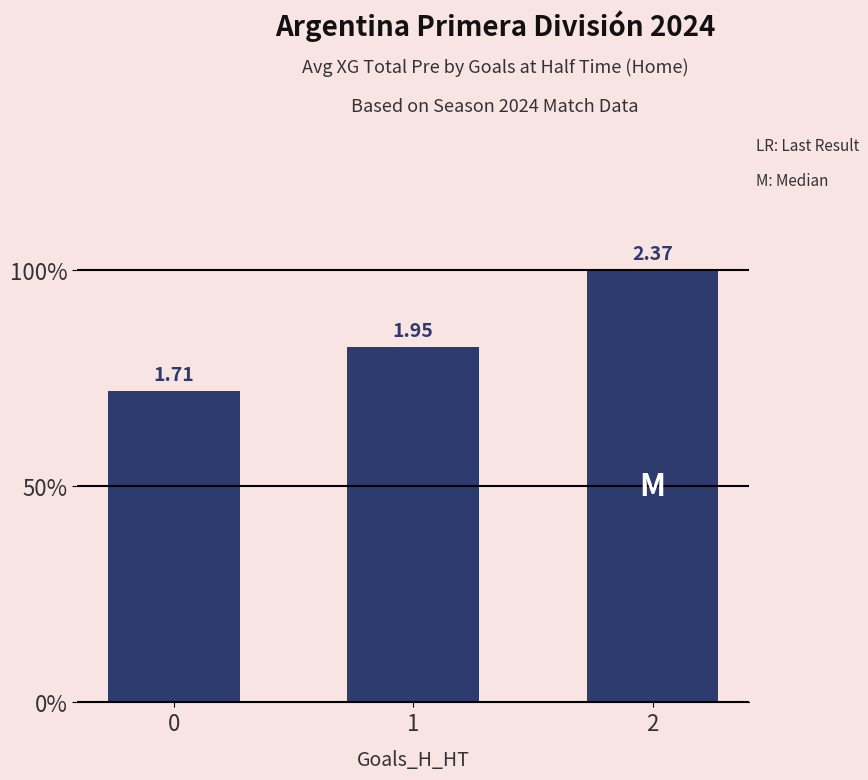

Reading right to left, extract all data points from this chart.

2=2.4	1=2.0	0=1.7